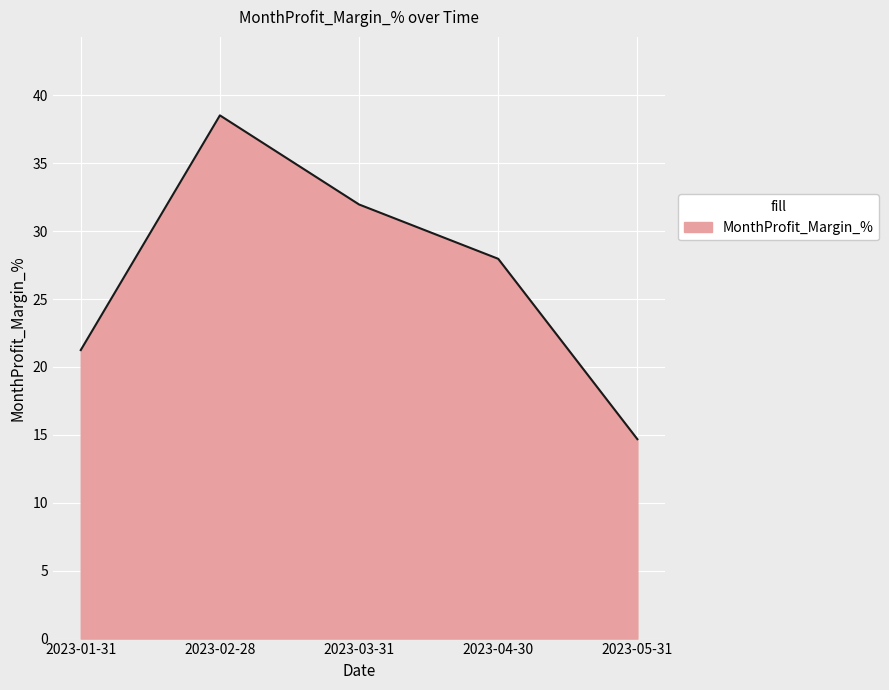

What is the maximum value shown in the chart?

38.5